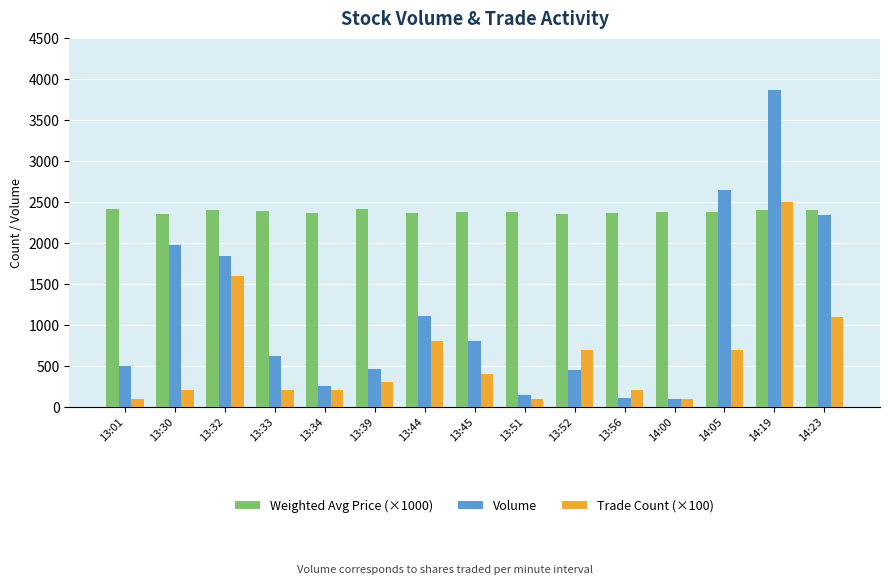

Read the Trade Count (×100) value at 14:23, to the nearest 100.

1100